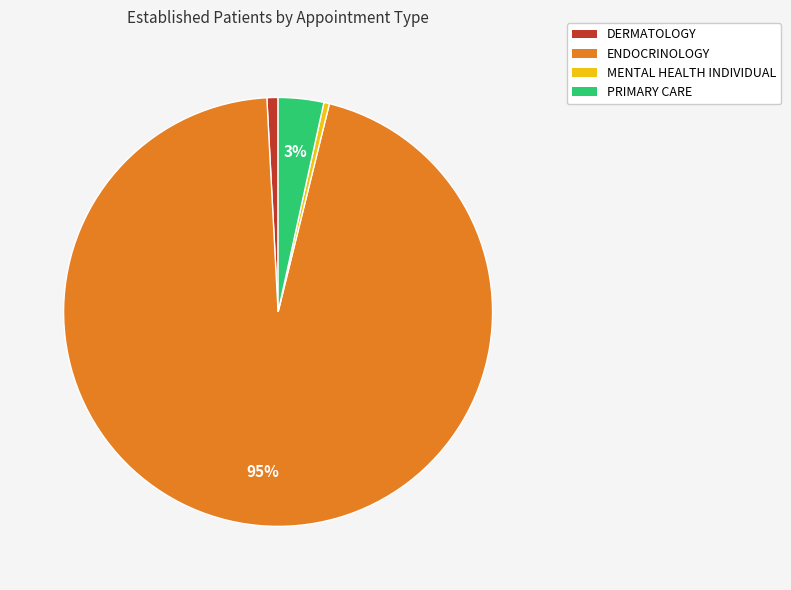

Between MENTAL HEALTH INDIVIDUAL and PRIMARY CARE, which is larger?

PRIMARY CARE